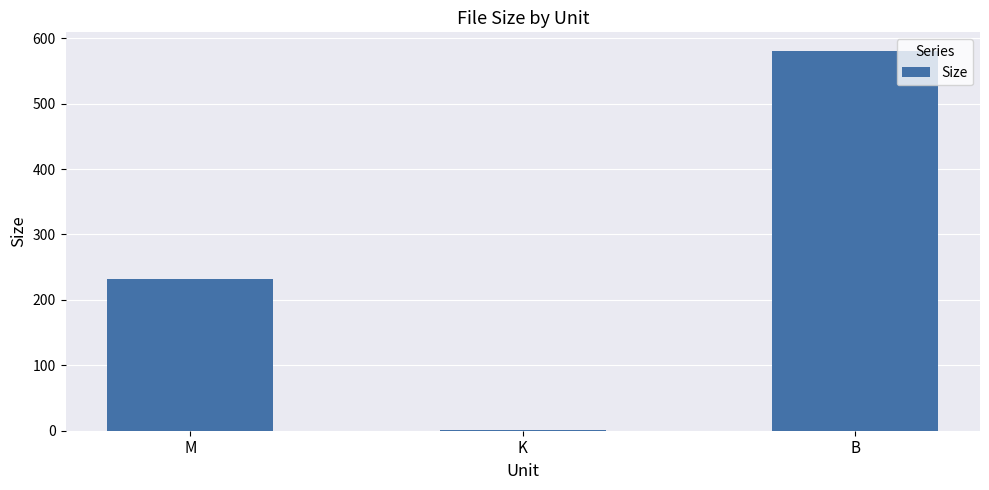

Which has a higher value, B or M?

B